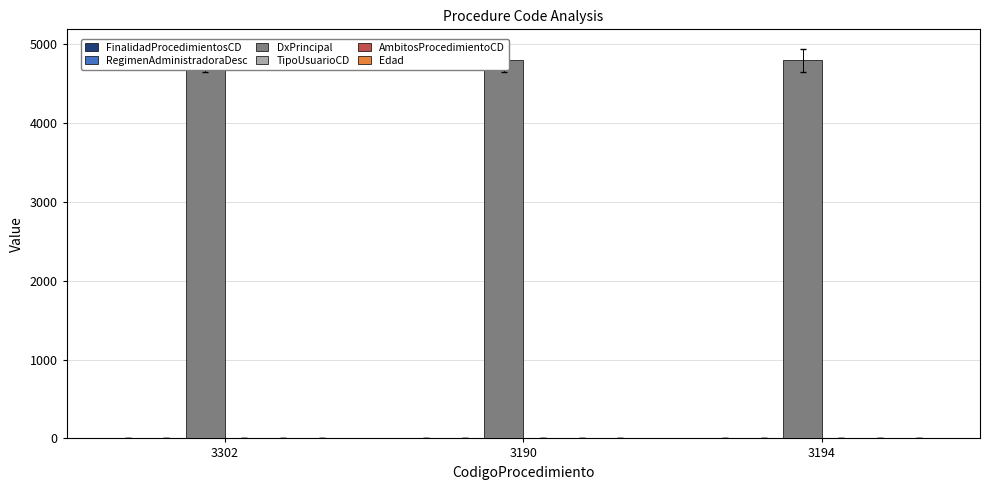

How many FinalidadProcedimientosCD values are between 1 and 2?

3